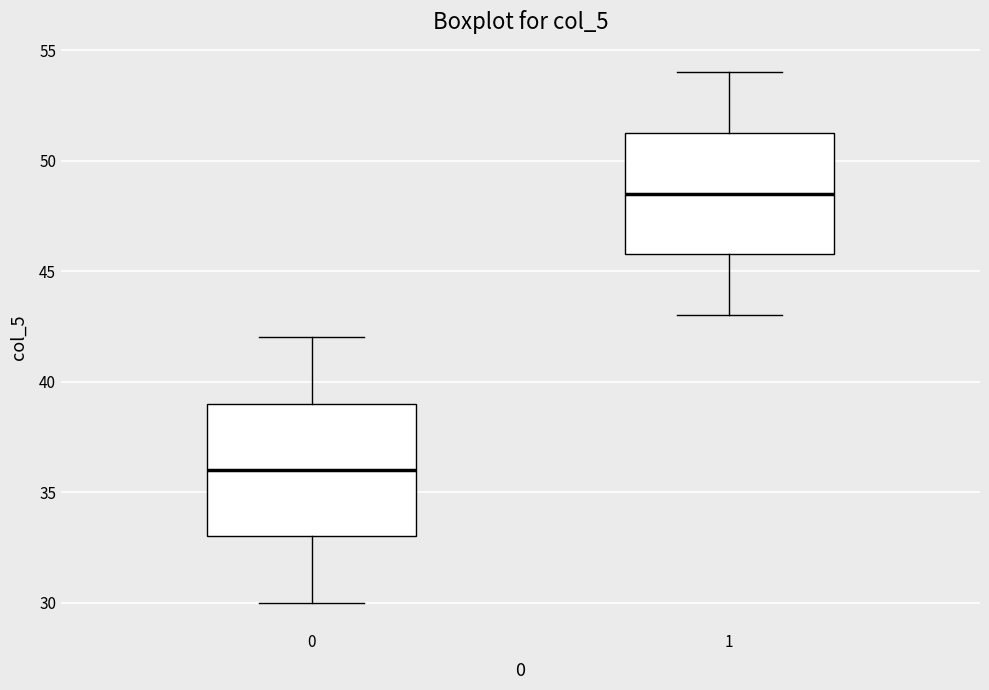

Which box has the lowest median line?

0